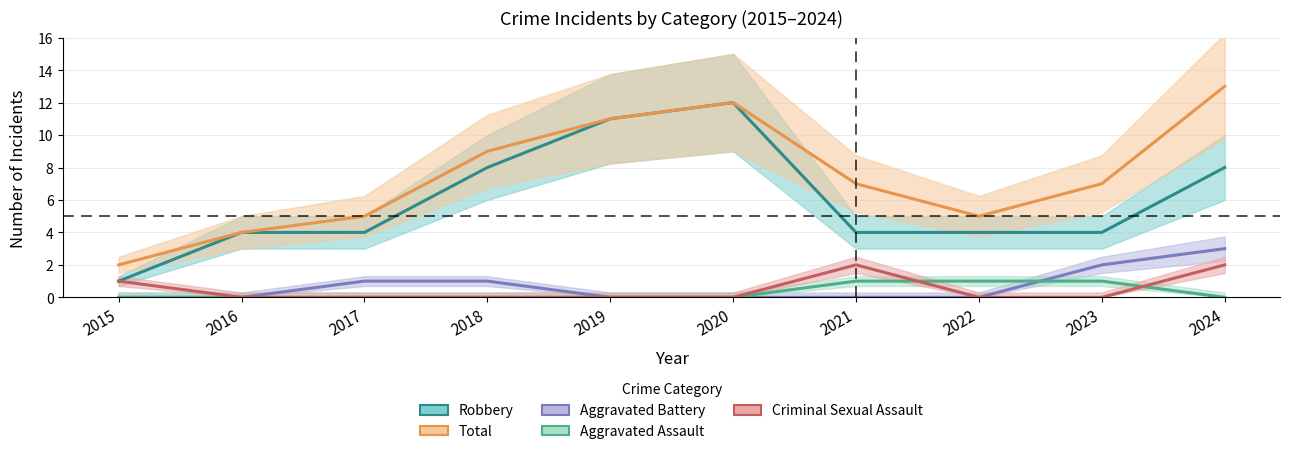

Reading right to left, transcribe all the data shown in this chart.

Robbery: 8	4	4	4	12	11	8	4	4	1
Total: 13	7	5	7	12	11	9	5	4	2
Aggravated Battery: 3	2	0	0	0	0	1	1	0	0
Aggravated Assault: 0	1	1	1	0	0	0	0	0	0
Criminal Sexual Assault: 2	0	0	2	0	0	0	0	0	1